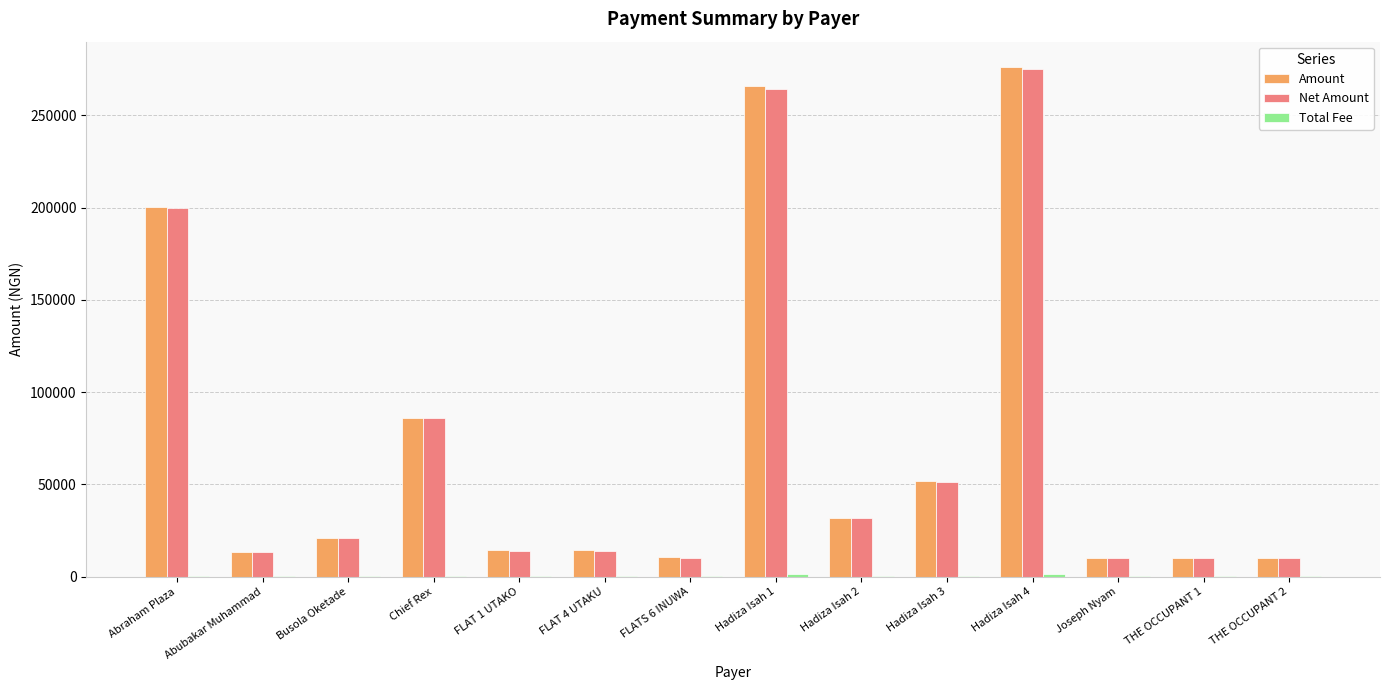

Where is Net Amount nearest to the value 142476?

Chief Rex